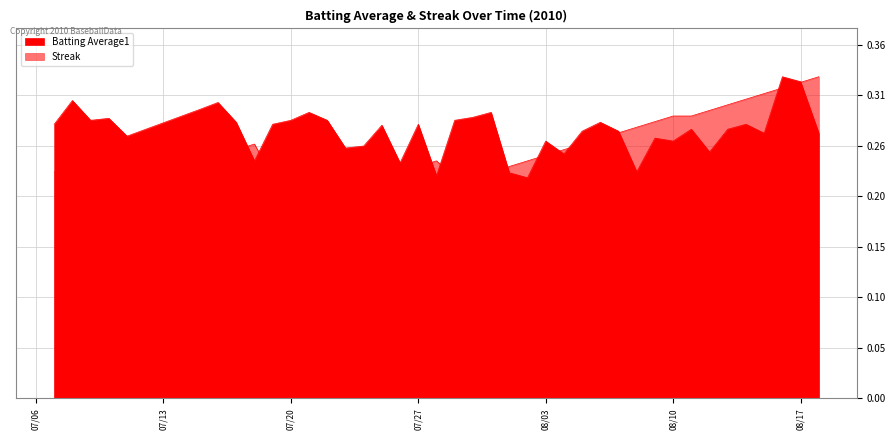

What is the difference between the second highest and minimum values in the Batting Average1 series?

0.1